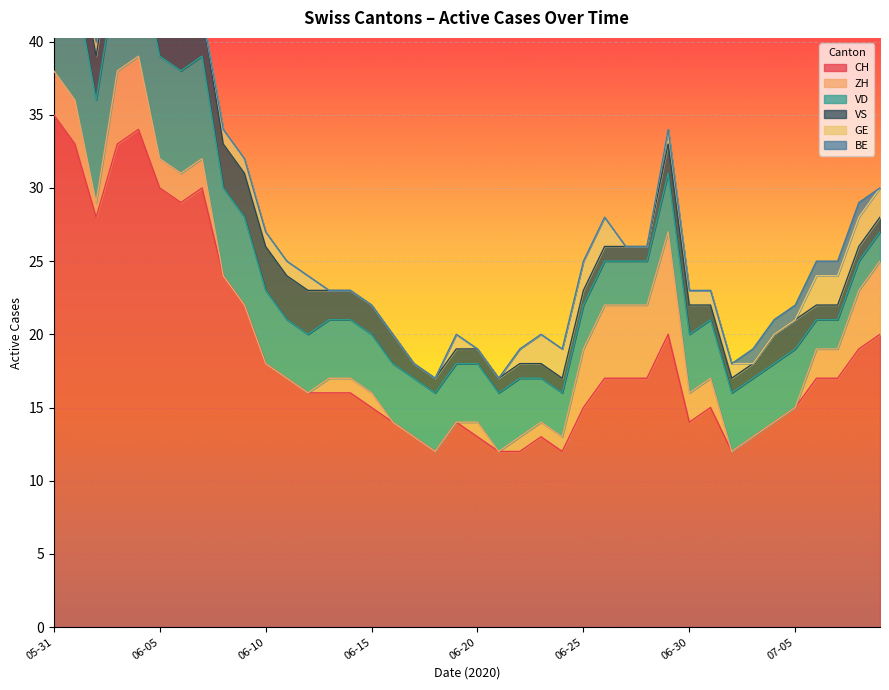

Reading left to right, extract all data points from this chart.

CH: 35	33	28	33	34	30	29	30	24	22	18	17	16	16	16	15	14	13	12	14	13	12	12	13	12	15	17	17	17	20	14	15	12	13	14	15	17	17	19	20
ZH: 3	3	1	5	5	2	2	2	0	0	0	0	0	1	1	1	0	0	0	0	1	0	1	1	1	4	5	5	5	7	2	2	0	0	0	0	2	2	4	5
VD: 8	8	7	7	7	7	7	7	6	6	5	4	4	4	4	4	4	4	4	4	4	4	4	3	3	3	3	3	3	4	4	4	4	4	4	4	2	2	2	2
VS: 5	3	3	3	3	3	3	3	3	3	3	3	3	2	2	2	2	1	1	1	1	1	1	1	1	1	1	1	1	2	2	1	1	1	2	2	1	1	1	1
GE: 0	0	1	1	1	1	0	0	1	1	1	1	1	0	0	0	0	0	0	1	0	0	1	2	2	2	2	0	0	1	1	1	1	0	0	0	2	2	2	2
BE: 1	1	0	0	0	0	0	0	0	0	0	0	0	0	0	0	0	0	0	0	0	0	0	0	0	0	0	0	0	0	0	0	0	1	1	1	1	1	1	0